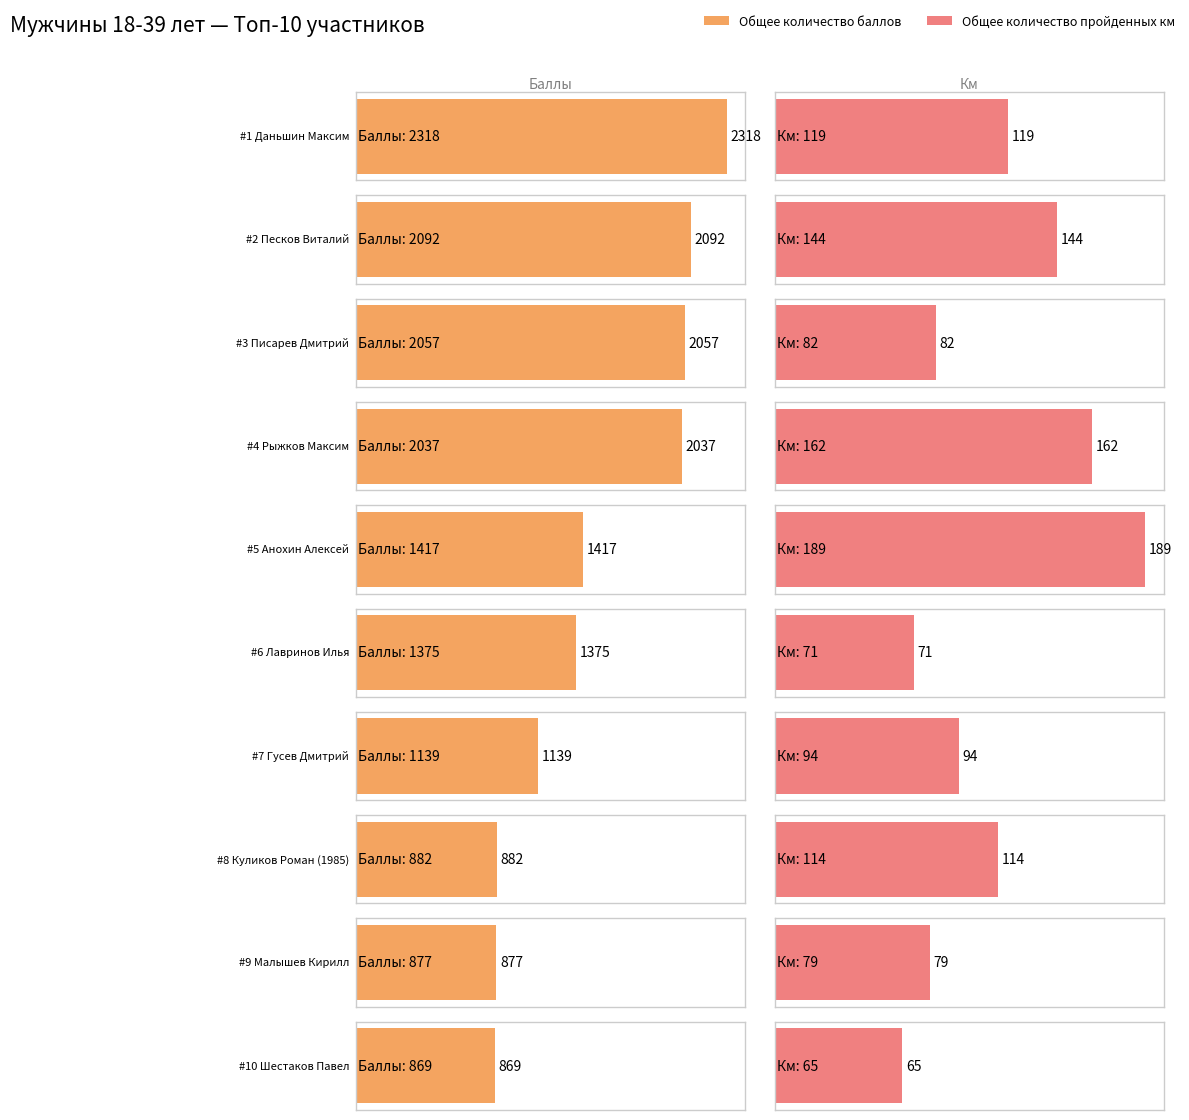

Are the bars grouped side by side (vs. stacked)?

Yes